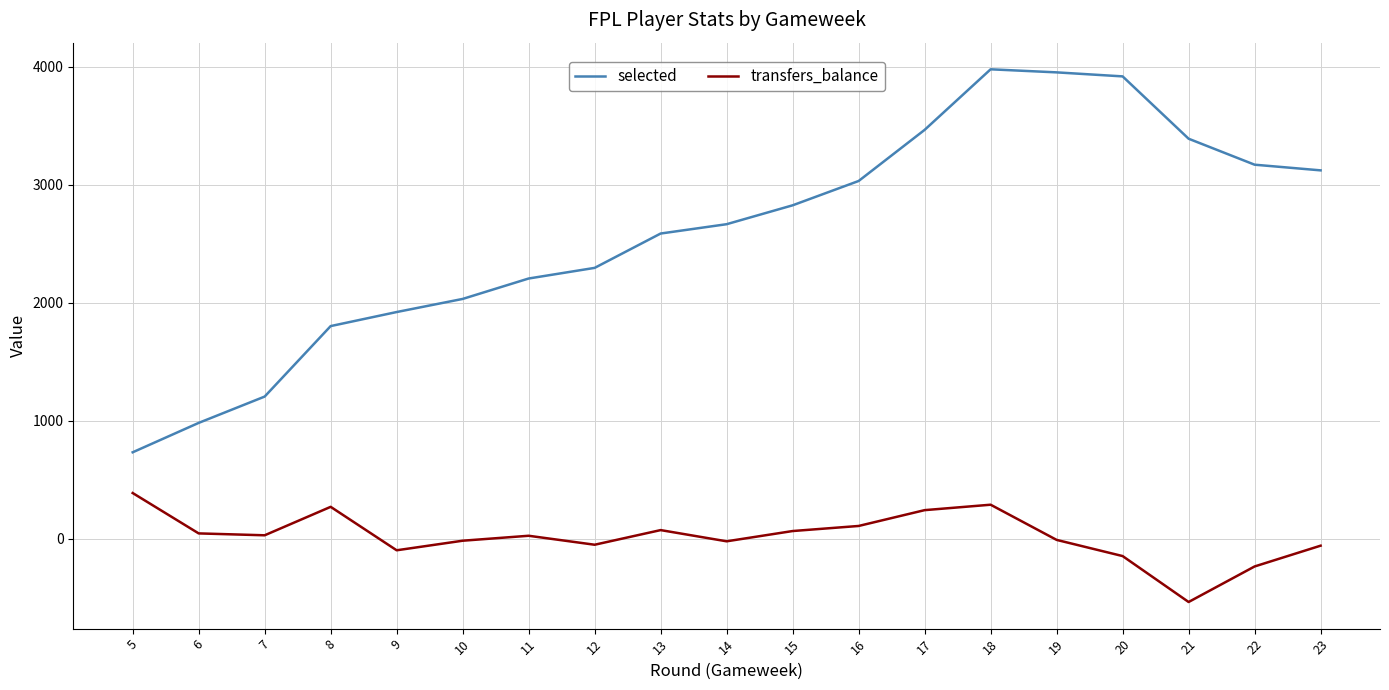

True or false: selected has more than 0 points higher than both neighbors.

True